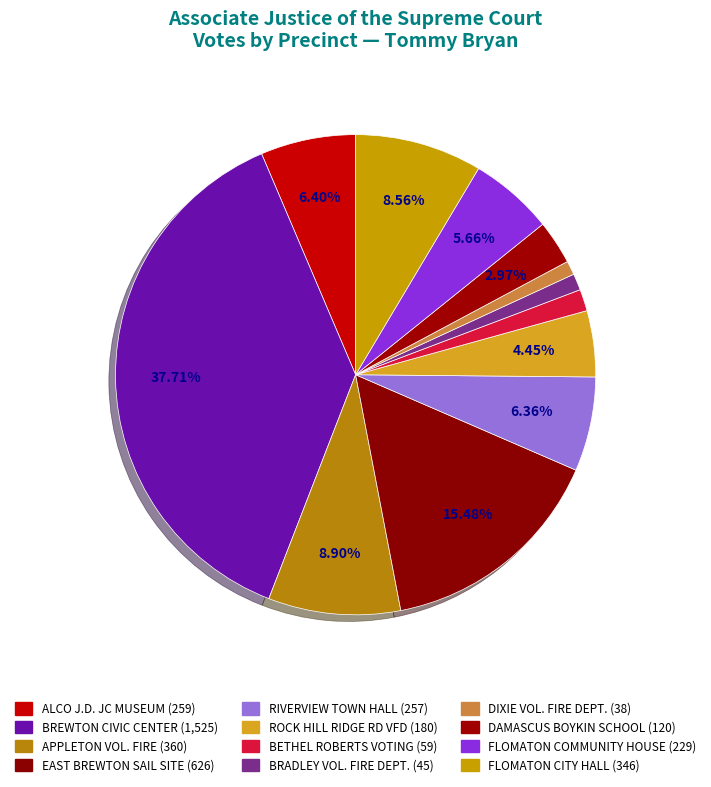

Between DAMASCUS BOYKIN SCHOOL and BRADLEY VOL. FIRE DEPT., which is larger?

DAMASCUS BOYKIN SCHOOL